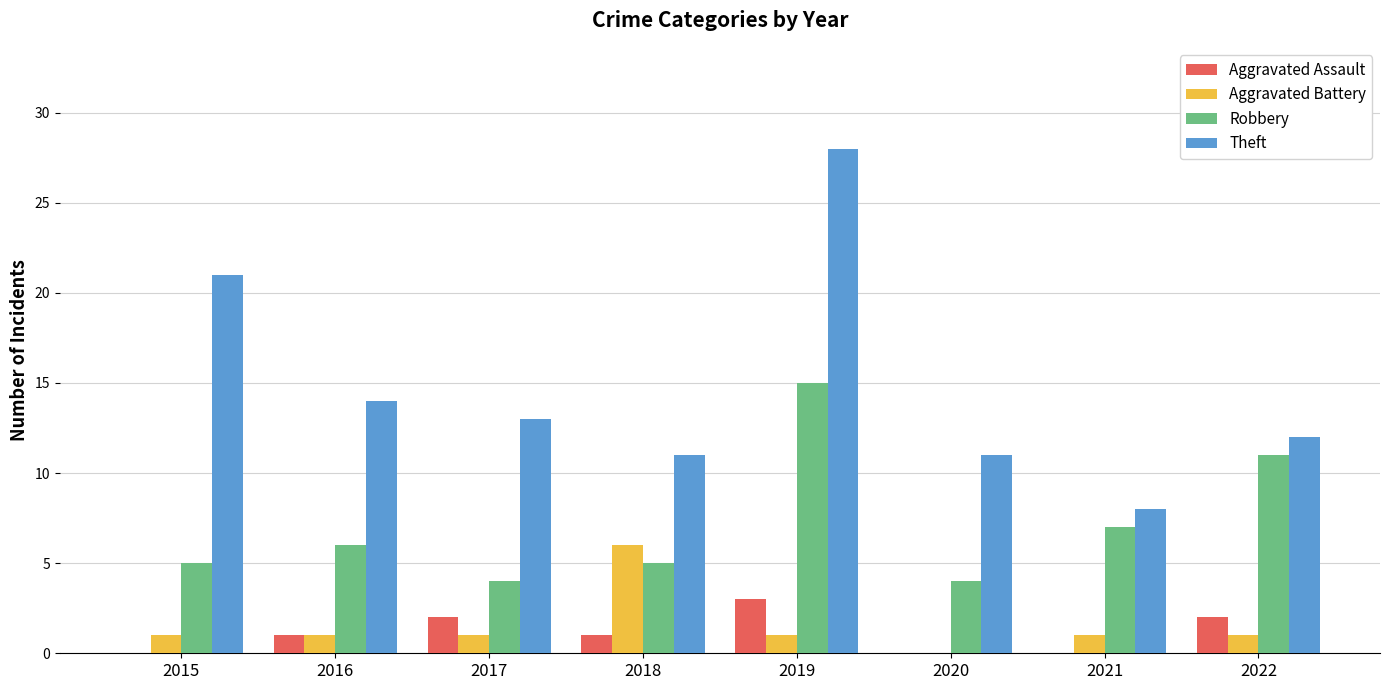

What is the sum of all Aggravated Assault values?

9